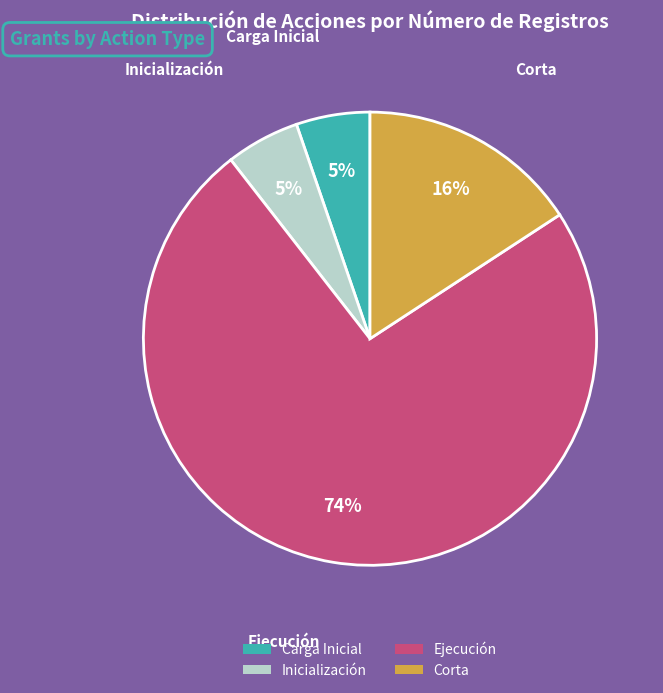

Which category has the biggest portion of the pie?

Ejecución